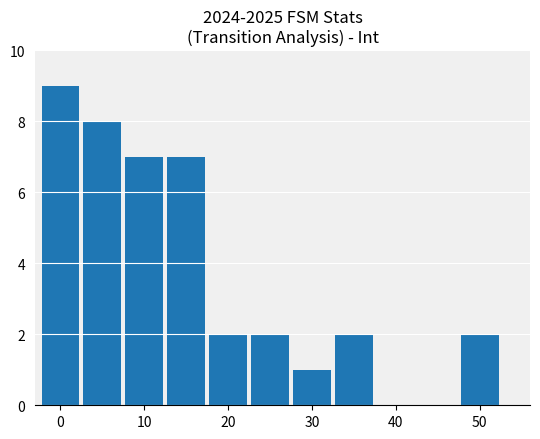

What is the difference between the second highest and minimum values?

7